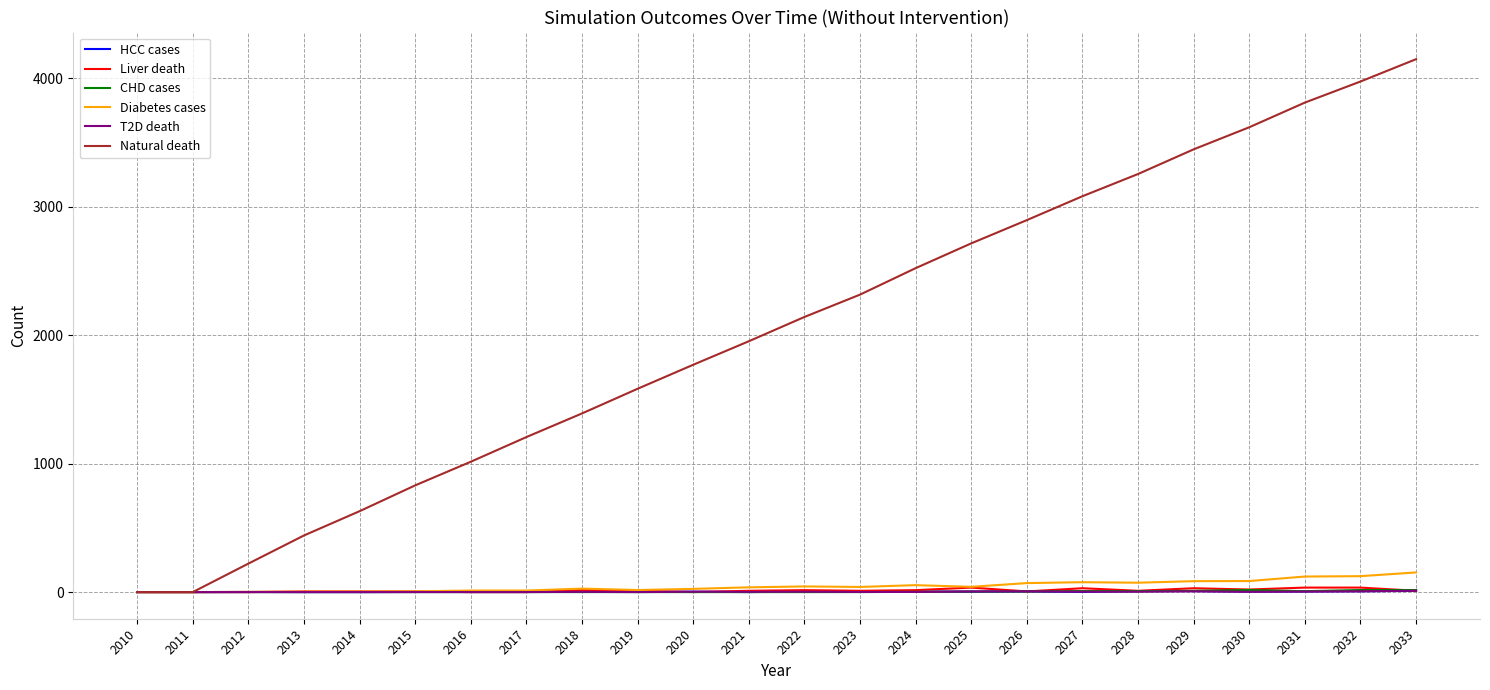

How many distinct data groups are displayed?

6